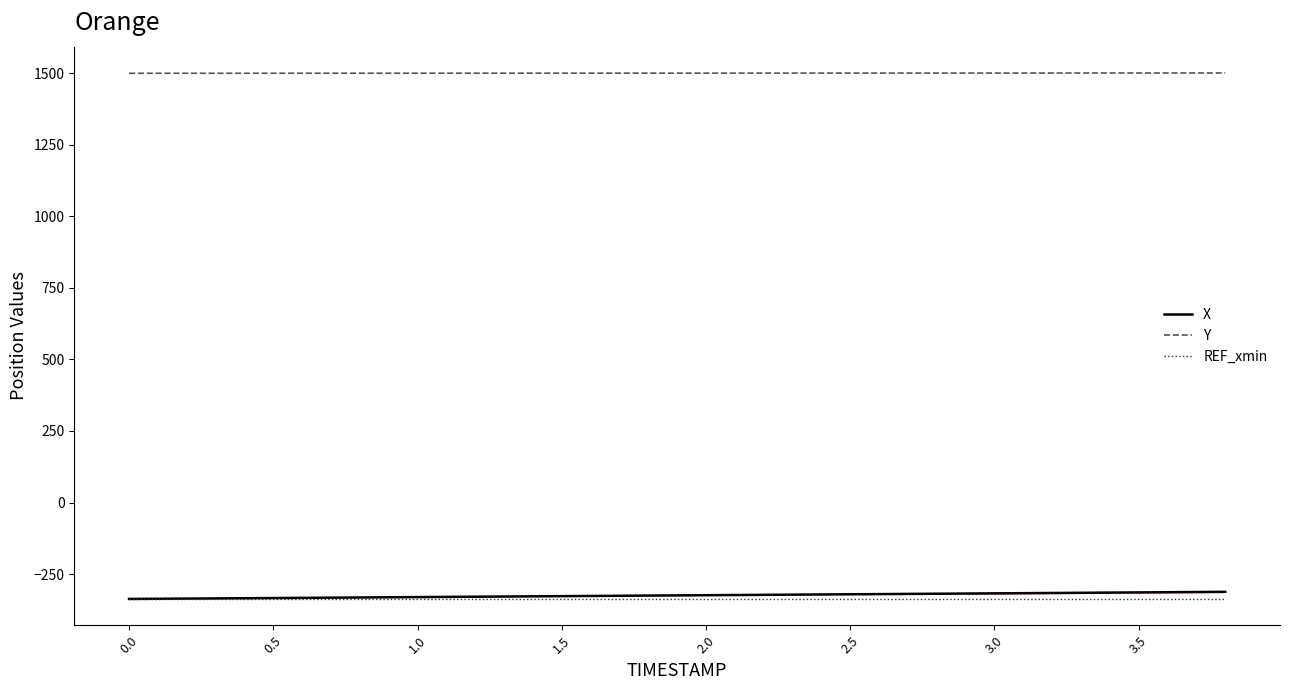

At how many categories does at least one series exceed 927?

20